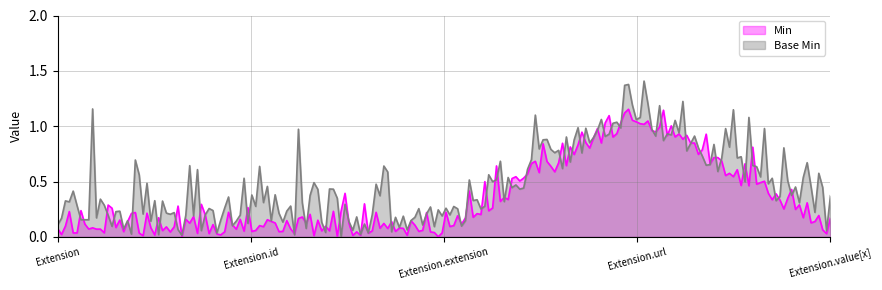

The Min series shows 1 at Extension.extension. True or false?

False